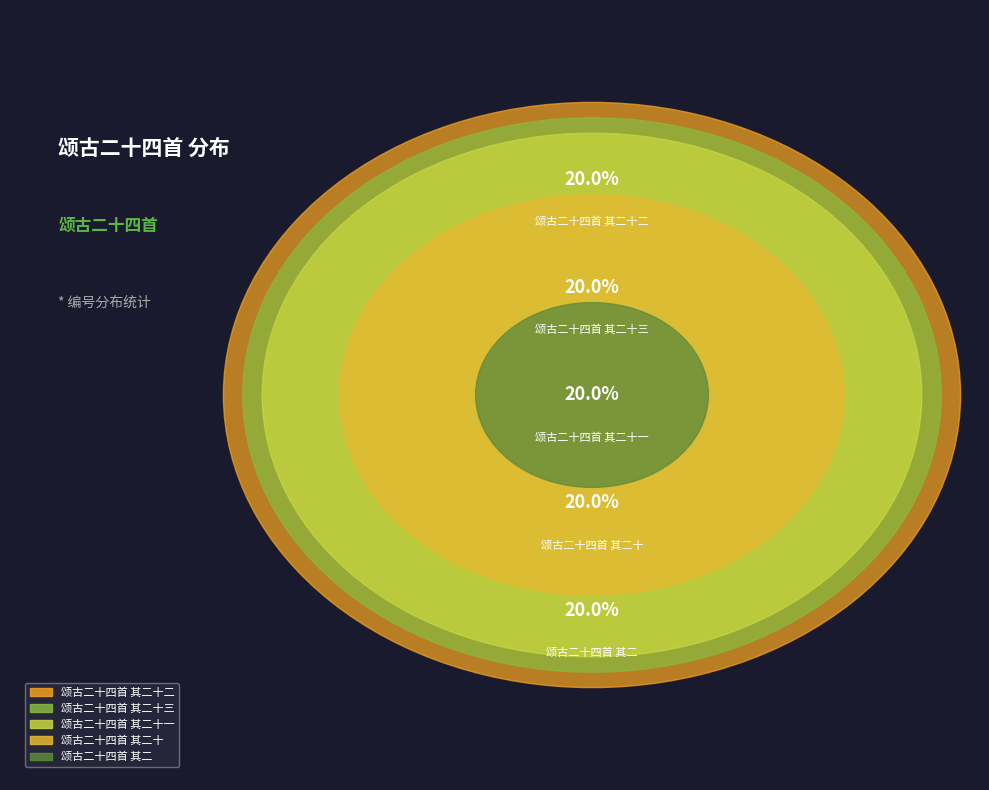

How many segments does this pie chart have?

5